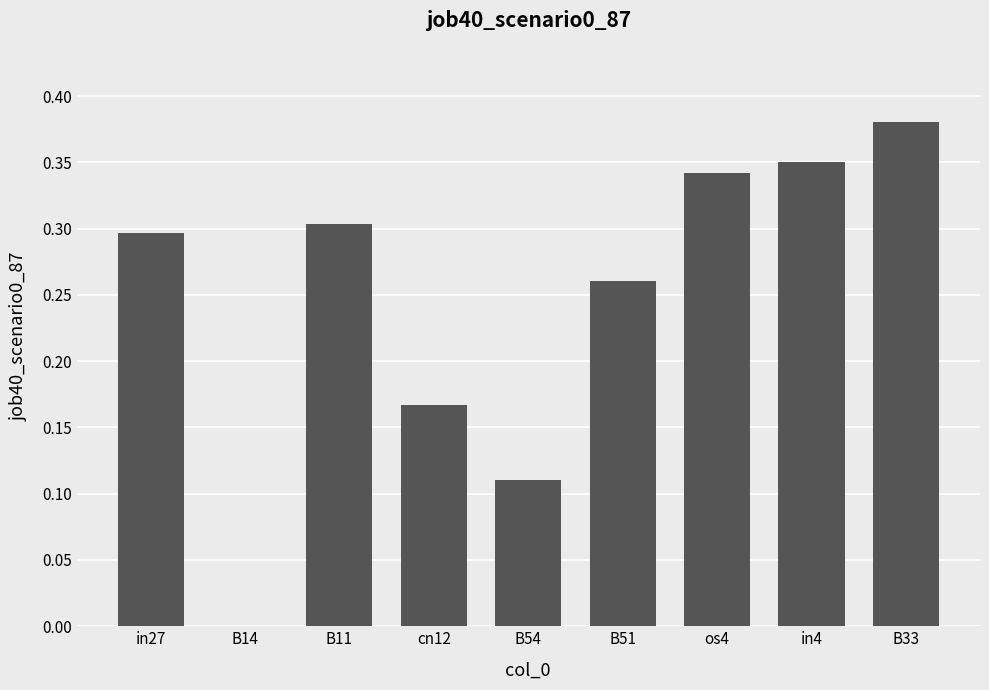

Is it true that the value at B11 is 0.5?

False